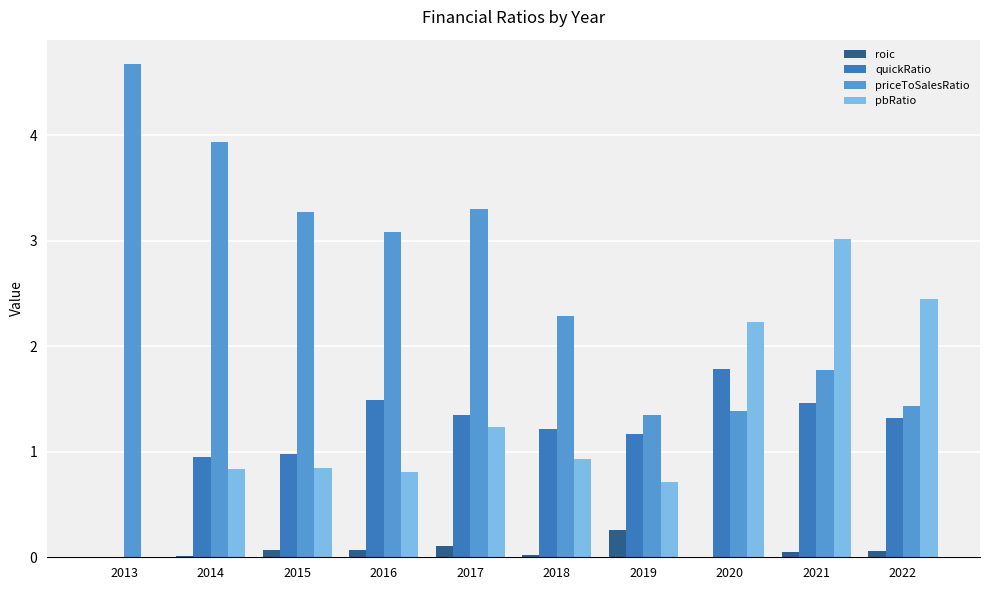

Which series changed the most between 2015 and 2021?

pbRatio